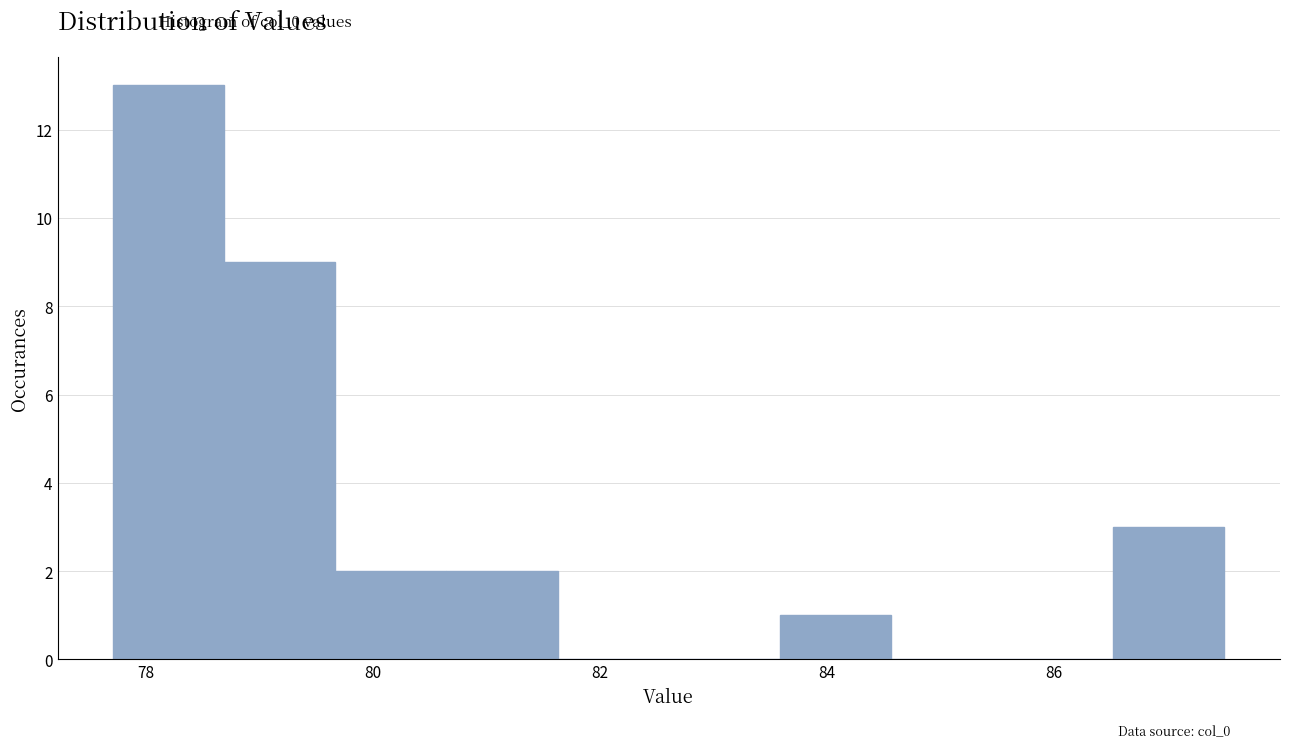

Reading left to right, list every bar in this chart as the range it spans on the x-axis followed by its height. Neither the bar edges nor the heights are printed on the chart, so give them approximately, as read against the axes.

77.8 to 78.6: 13
78.6 to 79.6: 9
79.6 to 80.6: 2
80.6 to 81.6: 2
81.6 to 82.6: 0
82.6 to 83.6: 0
83.6 to 84.6: 1
84.6 to 85.6: 0
85.6 to 86.6: 0
86.6 to 87.6: 3